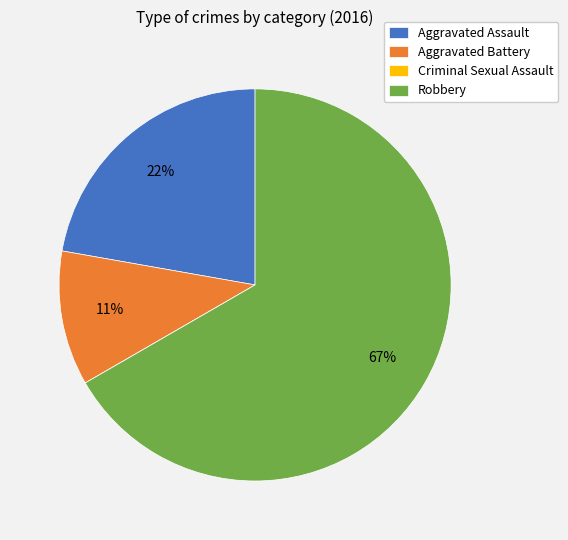

Which has a higher value, Robbery or Aggravated Battery?

Robbery